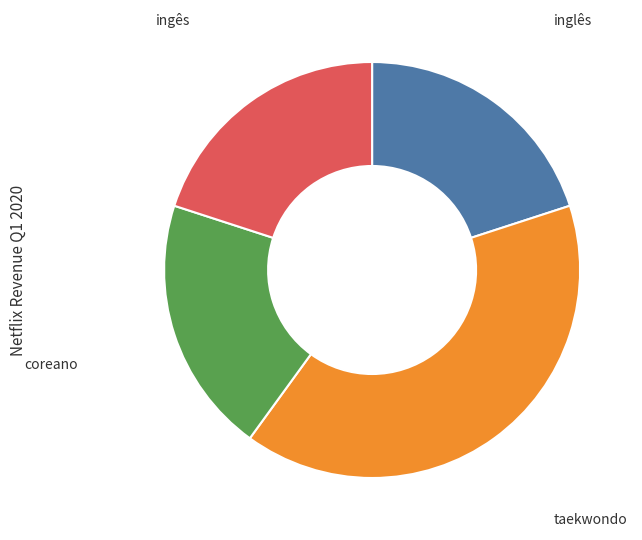

The ingês slice represents 20% of the pie. True or false?

True